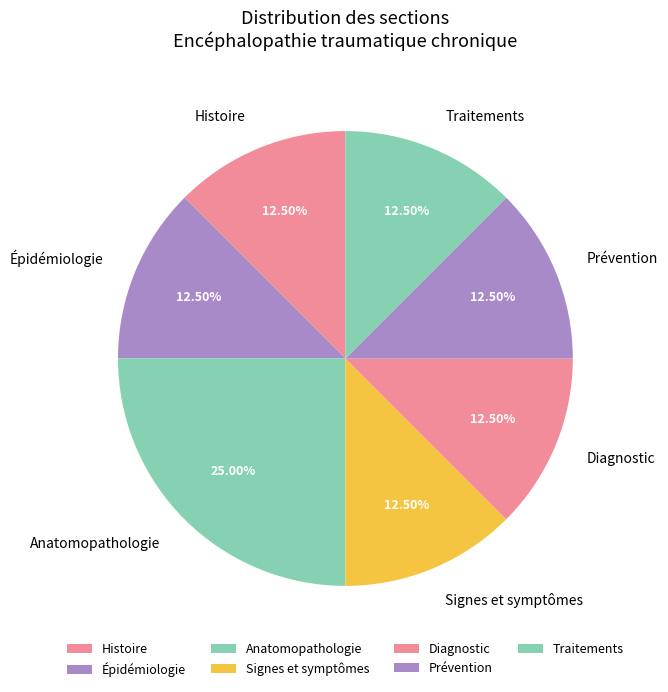

Does any single category account for the majority?

No